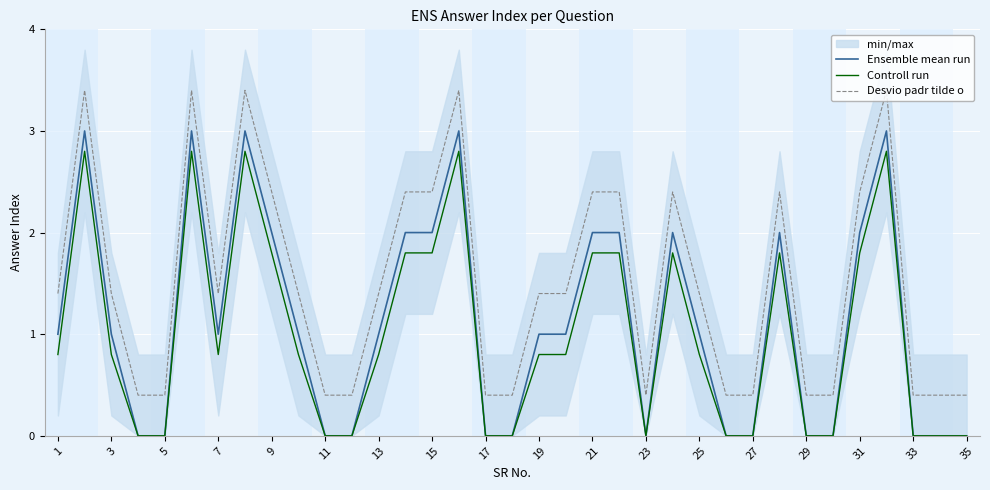

True or false: Controll run and Desvio padr tilde o intersect in this chart.

False